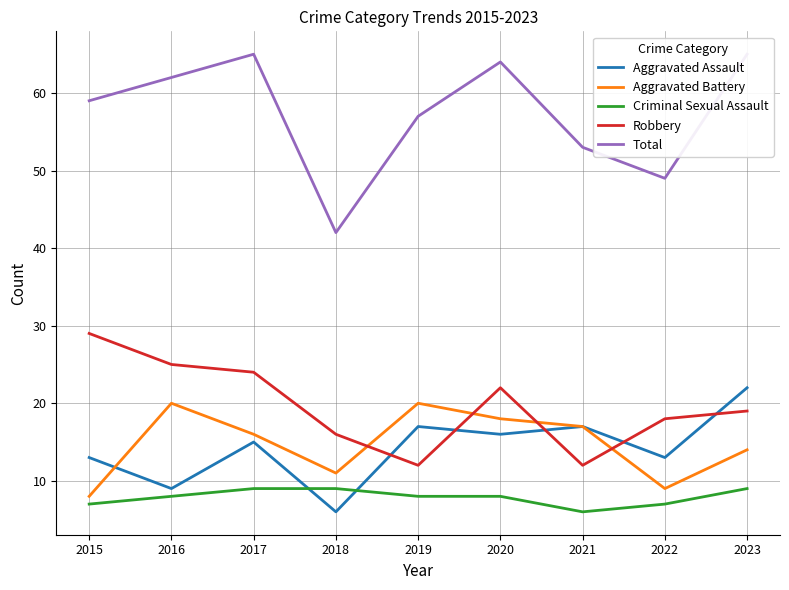

What is the difference between the second highest and minimum values in the Robbery series?

13